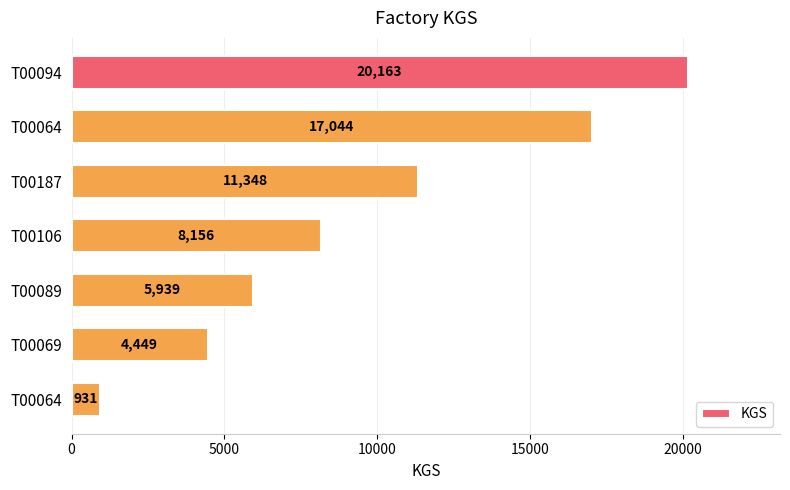

How many categories are shown in the chart?

7